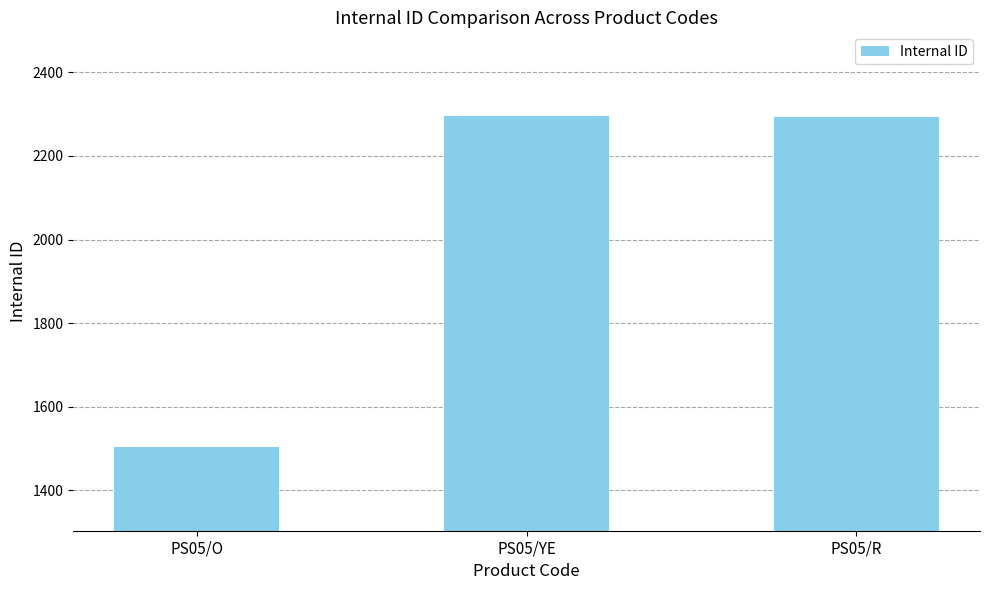

What is the greatest value displayed?

2296